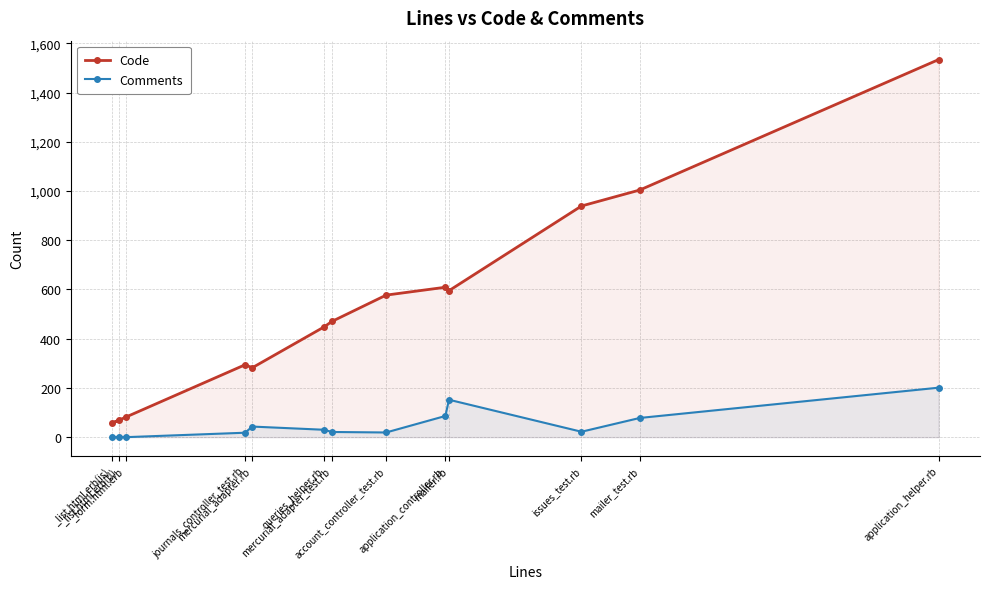

True or false: Comments and Code cross at least once.

False